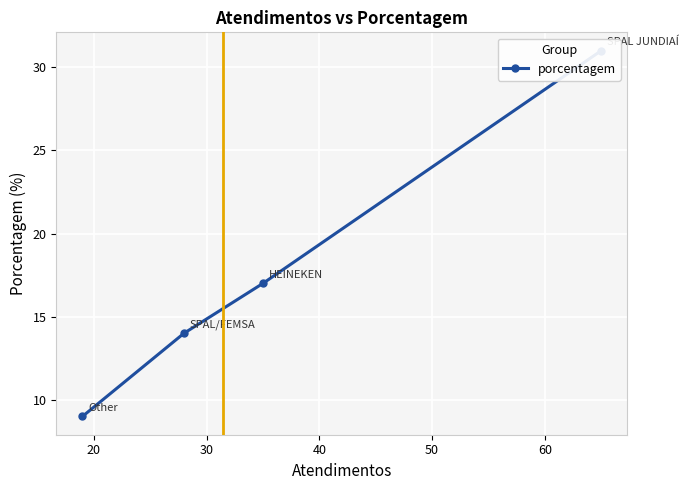

True or false: the data shows 21 at 30.

False